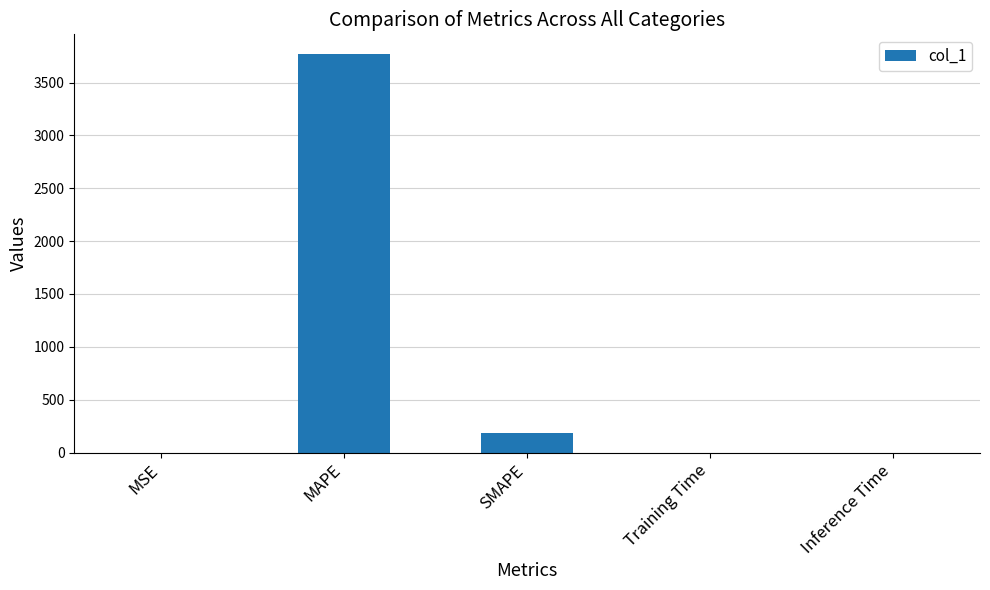

The value at MAPE is 3767.5. True or false?

True